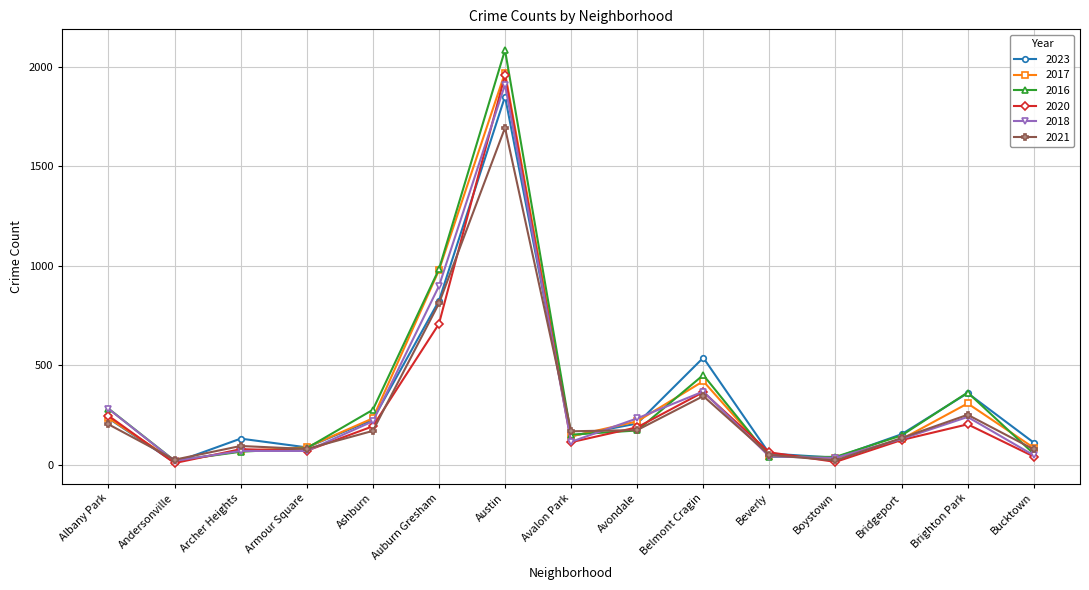

At which label does 2016 reach its peak?

Austin